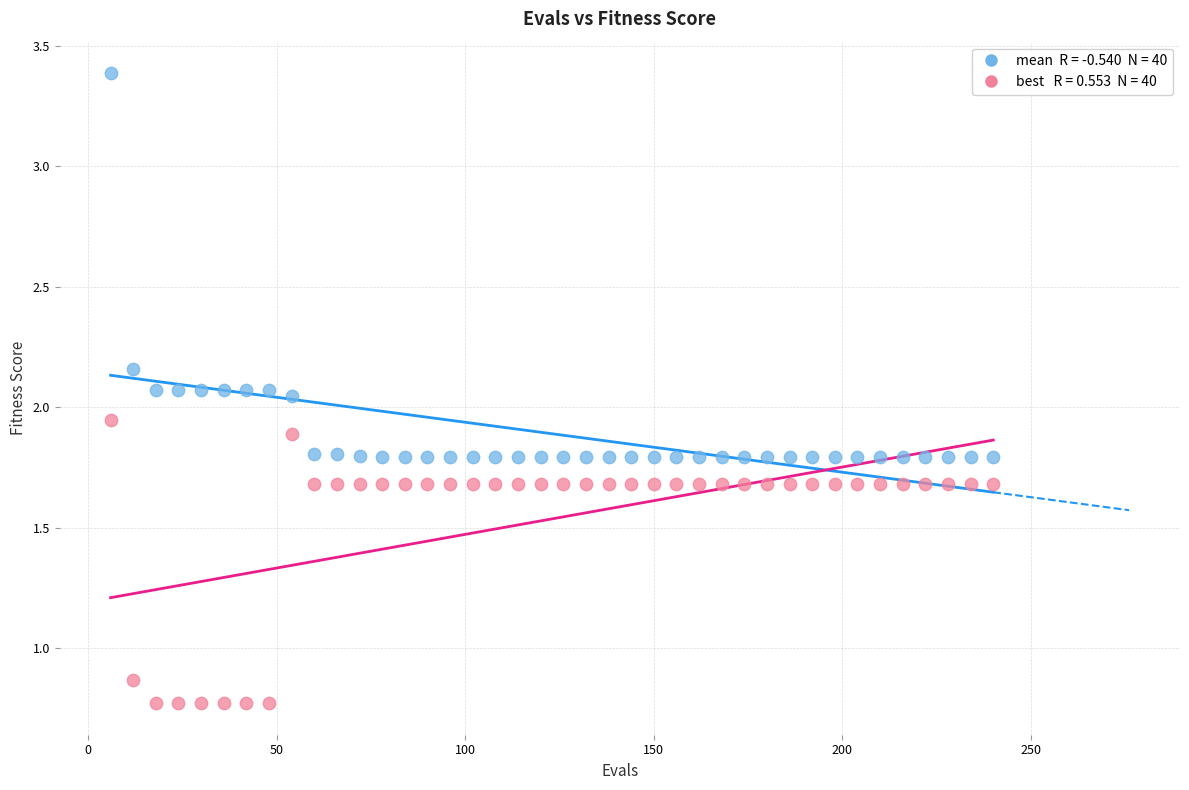

Across all data points, what is the range of X values (max minus min)?

234.0